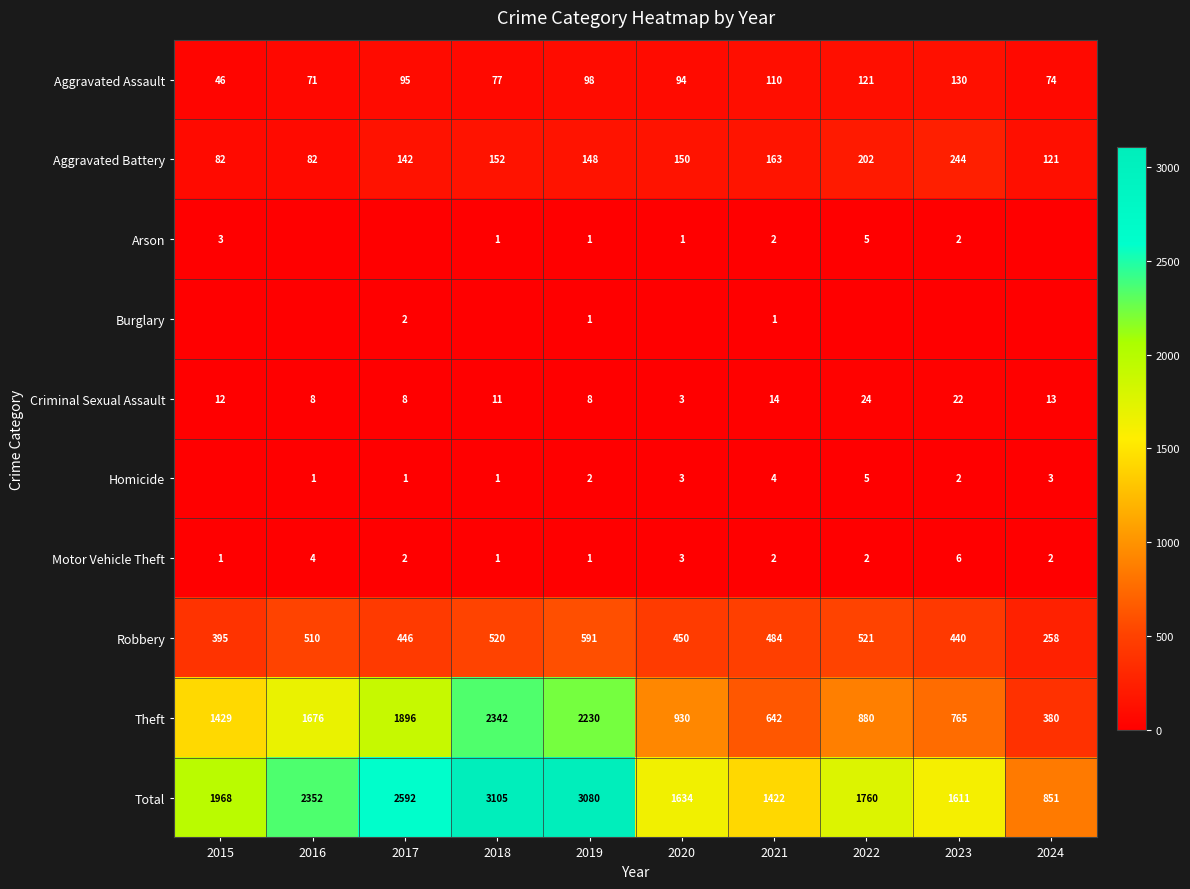

Rank the categories by Aggravated Assault value from highest to lowest.

2023, 2022, 2021, 2019, 2017, 2020, 2018, 2024, 2016, 2015